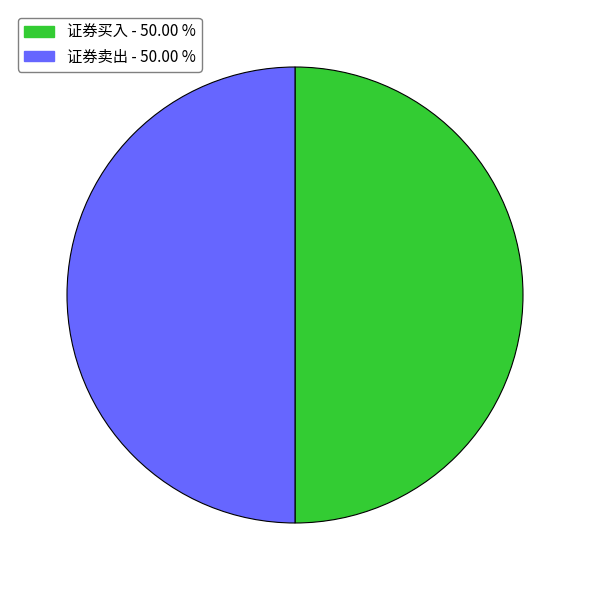

How many segments does this pie chart have?

2